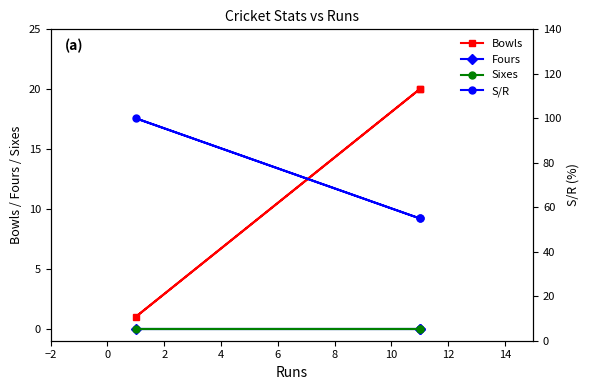

Is this an area chart (filled region under the line)?

No